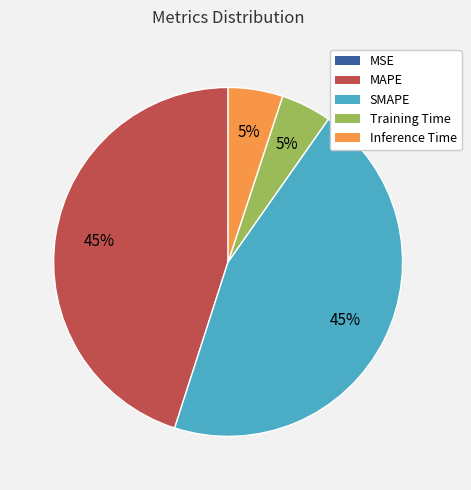

True or false: Training Time accounts for 5% of the total.

True